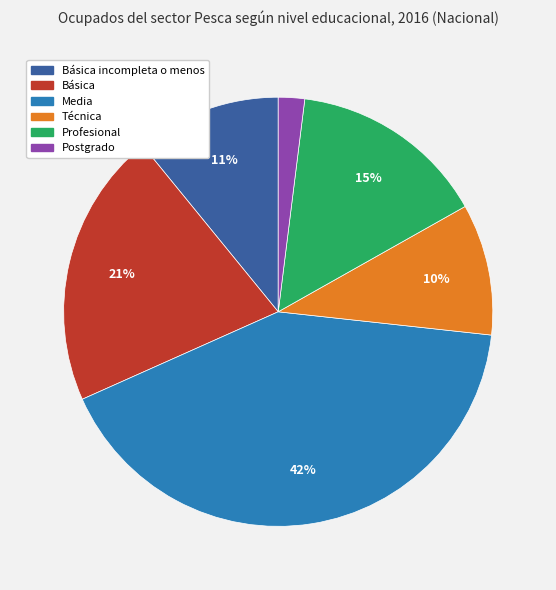

Between Media and Postgrado, which is larger?

Media